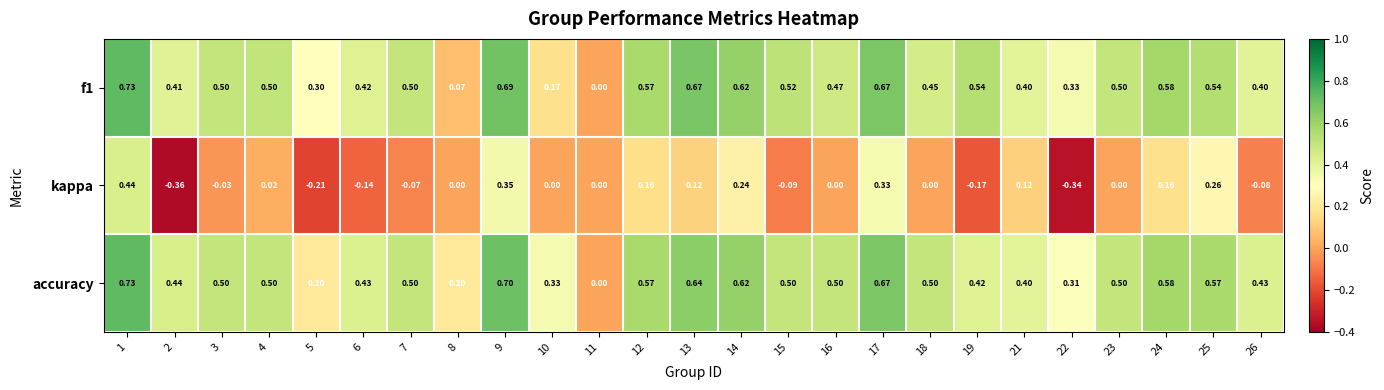

Which series changed the most between 10 and 23?

f1